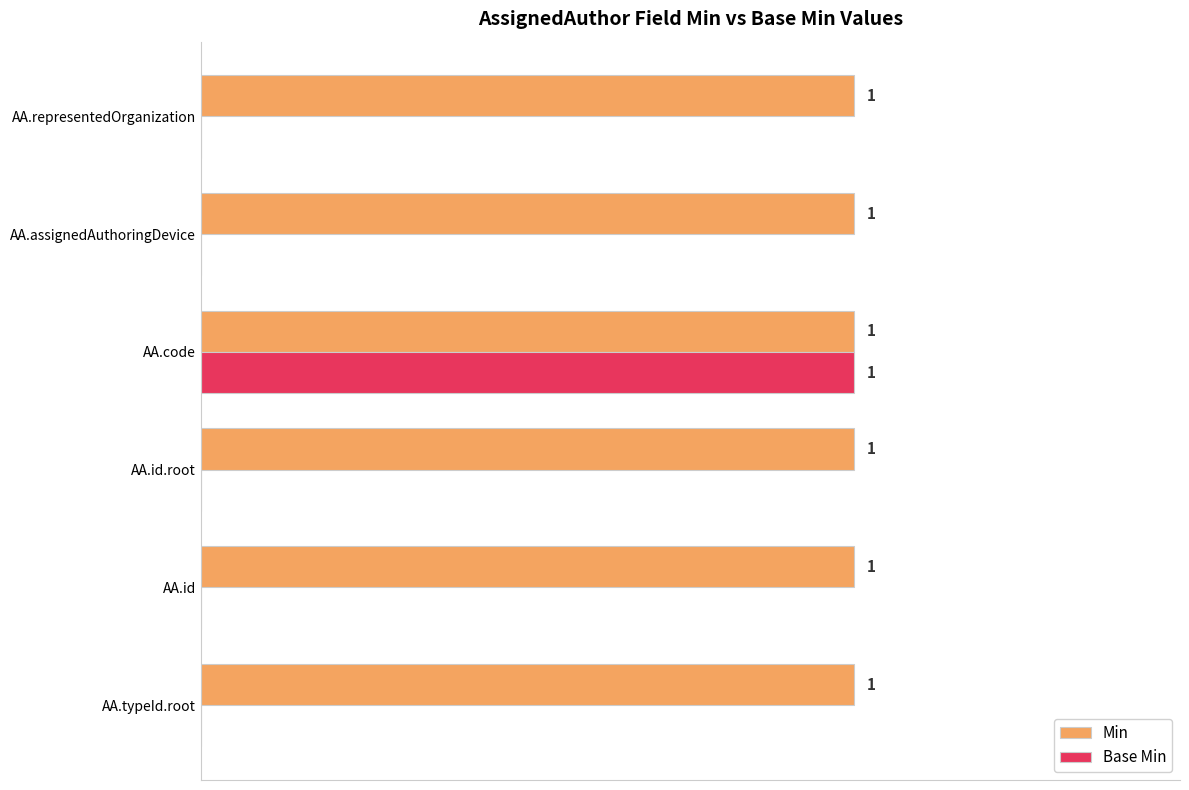

At which label does Base Min reach its peak?

AA.code